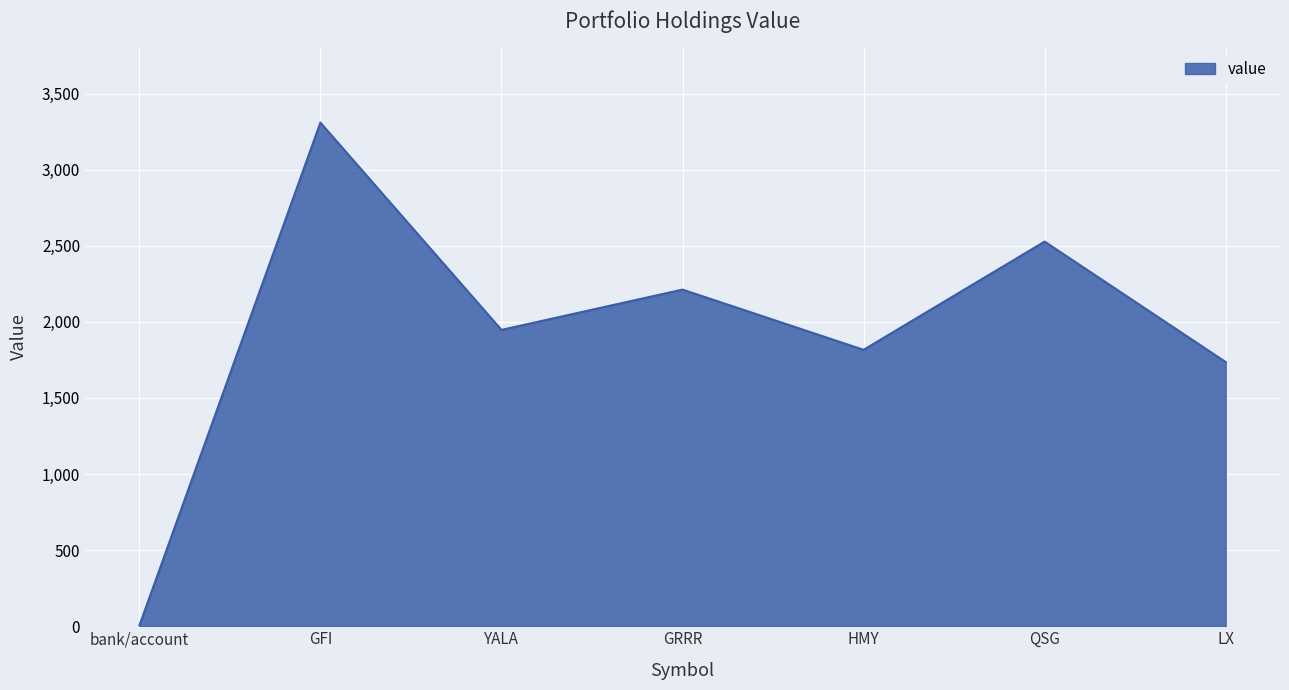

What is the sum of the values at LX and YALA?

3682.9